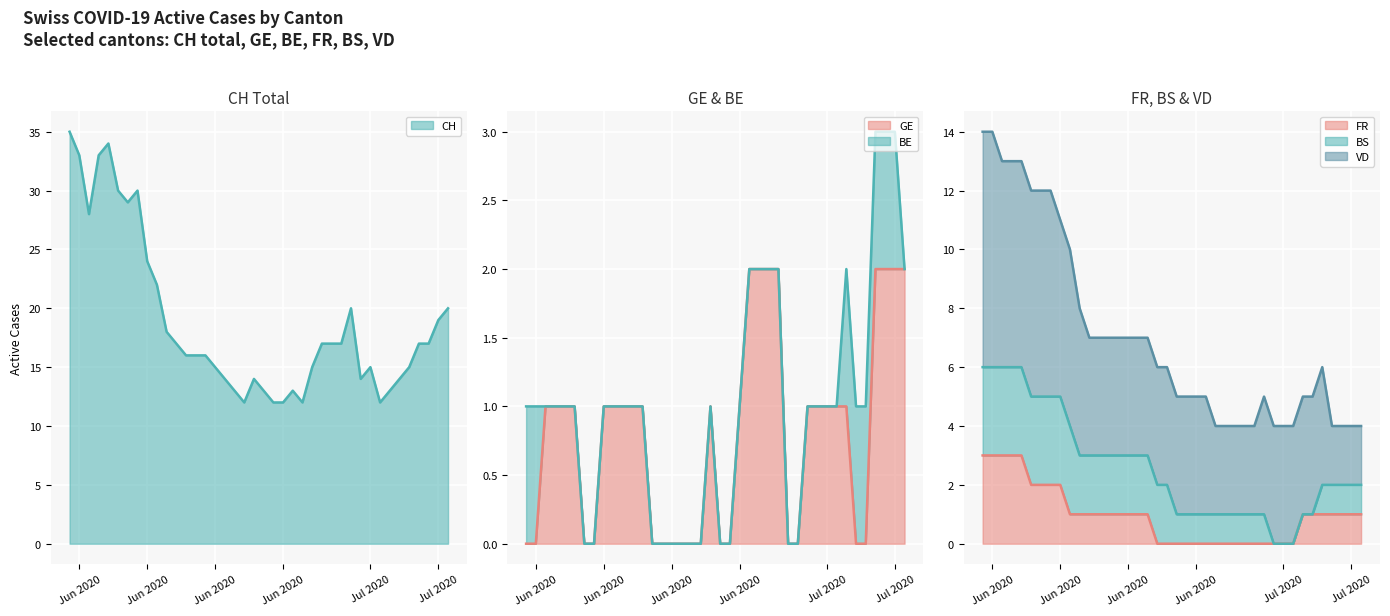

How many data points in CH are above 17?

14